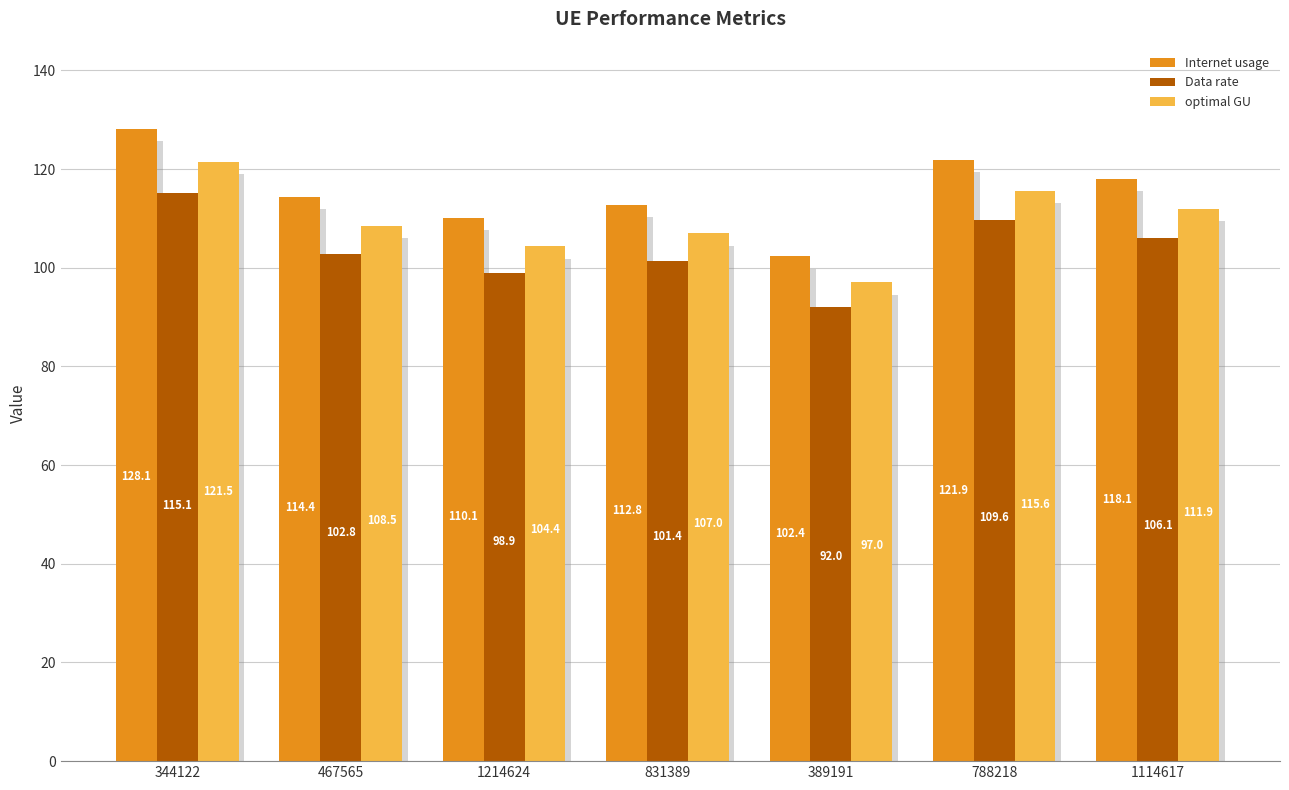

What is the average value of the Internet usage series?

115.4